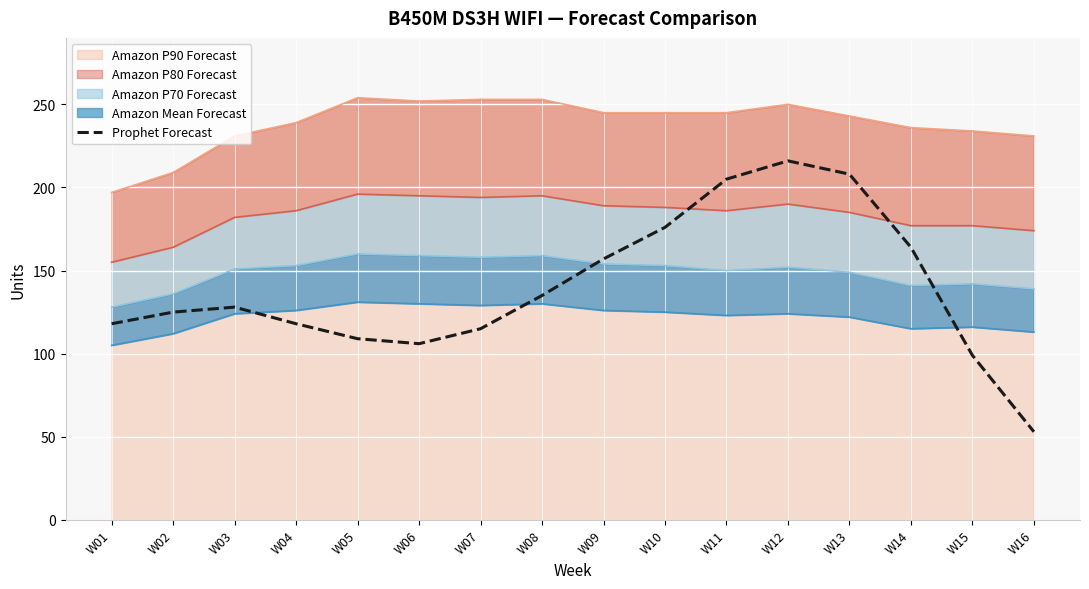

How many points are higher than both their immediate neighbors (excluding endpoints)?

2